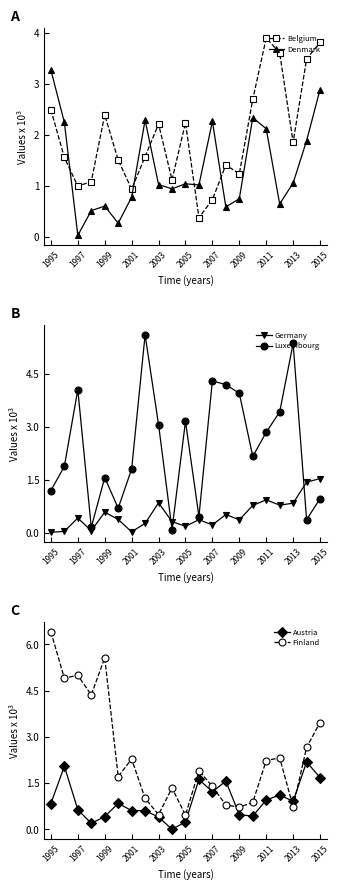

True or false: Belgium has a value of 5.7 at 2011.

False